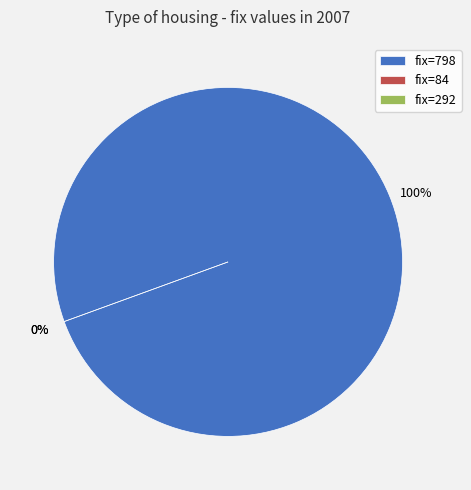

Count the number of slices in the pie.

3